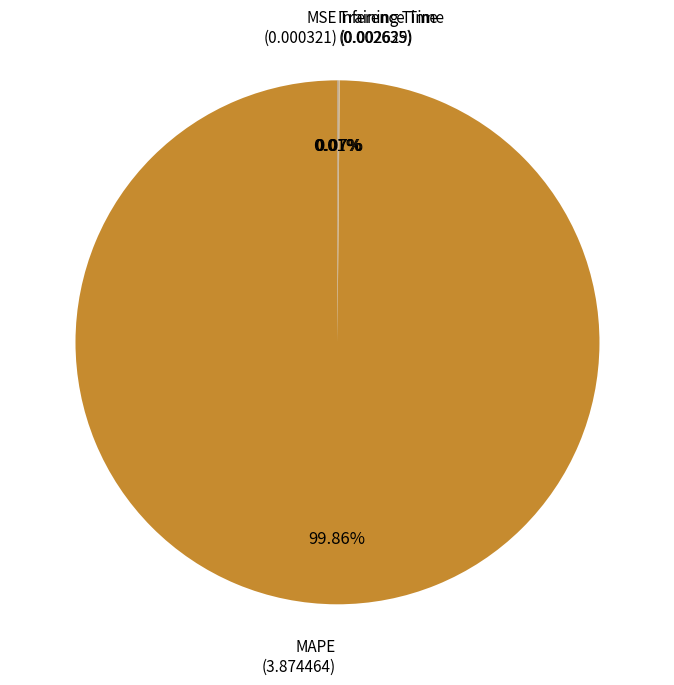

Is there a majority slice in this chart?

Yes